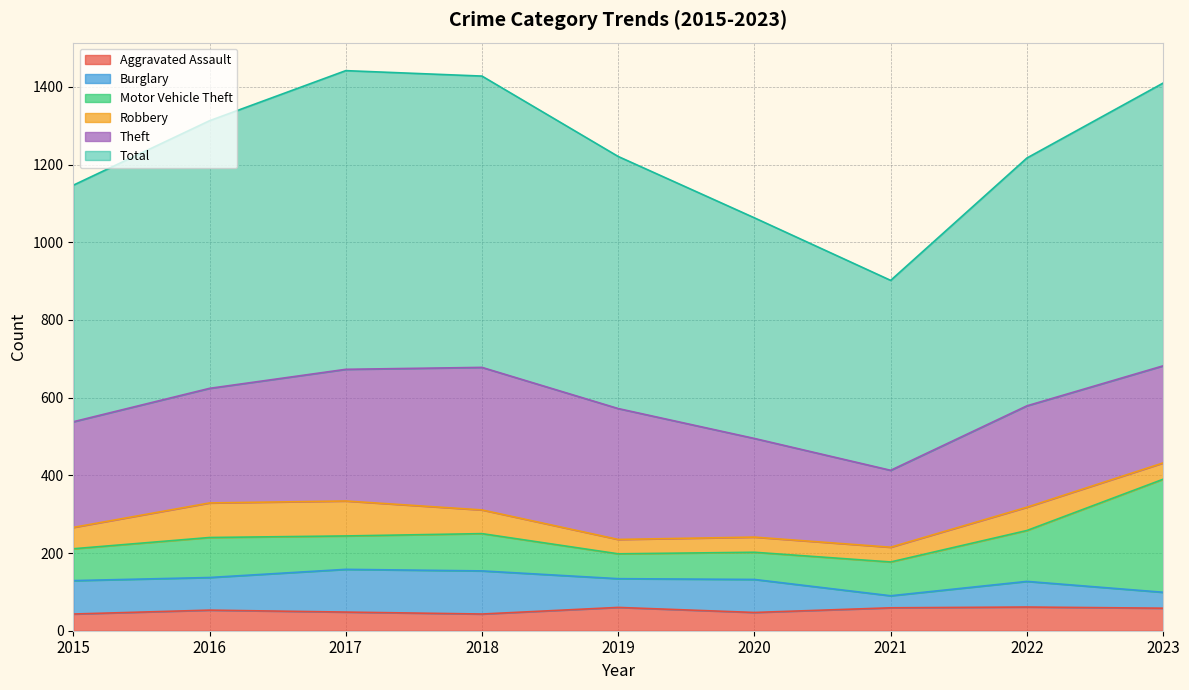

How many lines are shown in the chart?

6